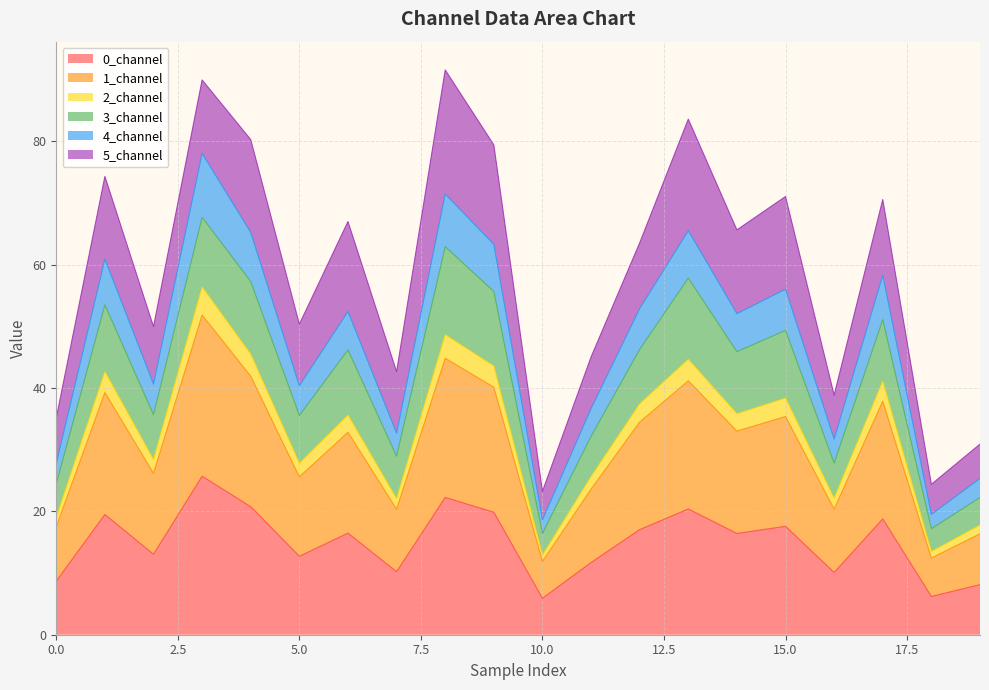

What is the highest value of the 0_channel series?

25.7